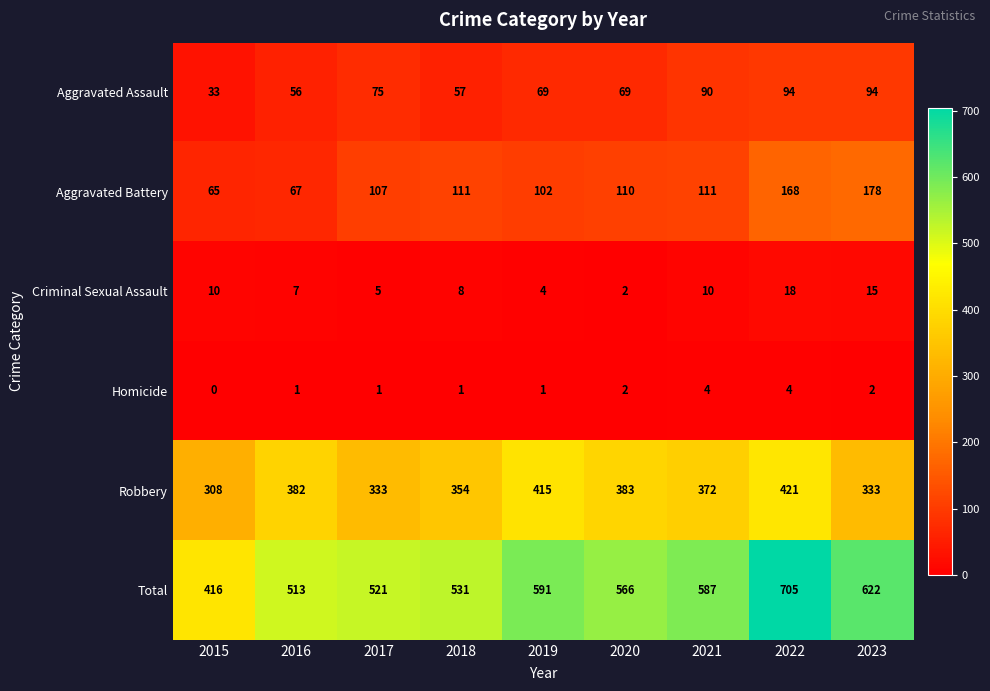

What is the maximum value shown in the chart?

705